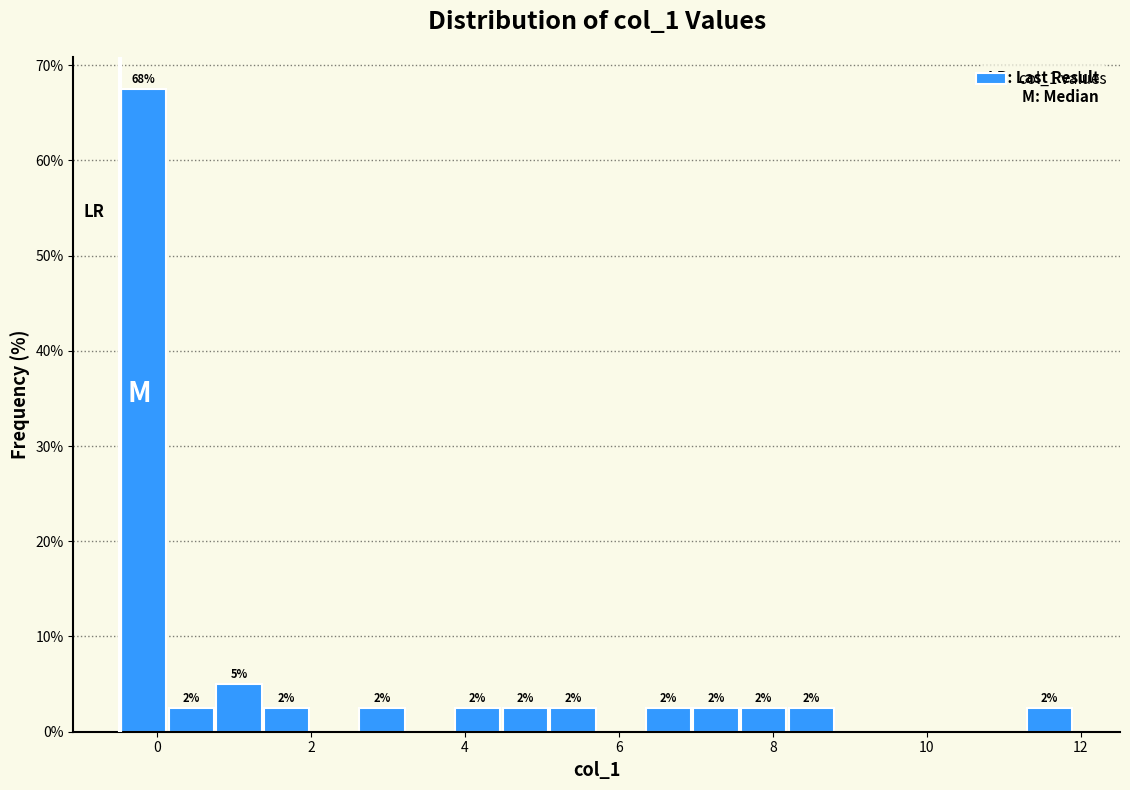

Read against the x-axis, roughly where is the centre of the tallest bar?

-0.2